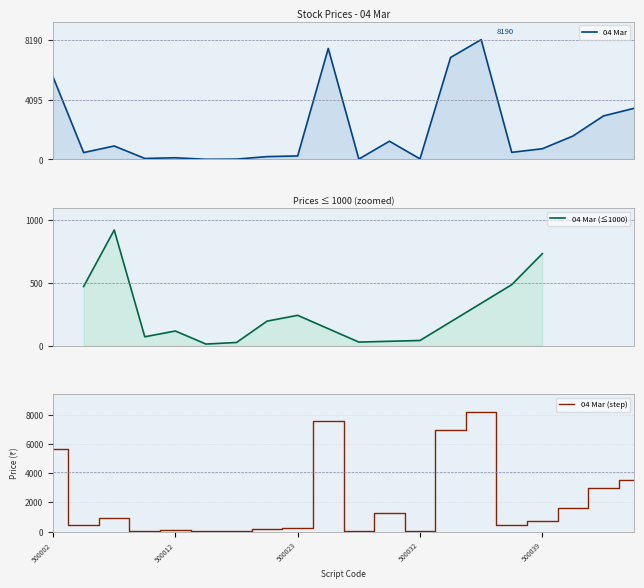

The value at 500038 is 97.5. True or false?

False